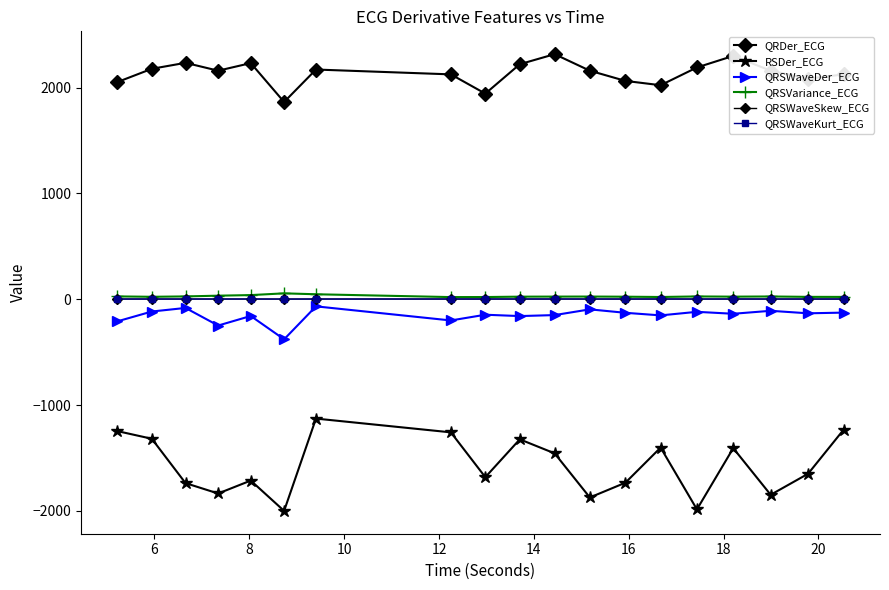

At how many categories does at least one series exceed 255?

19